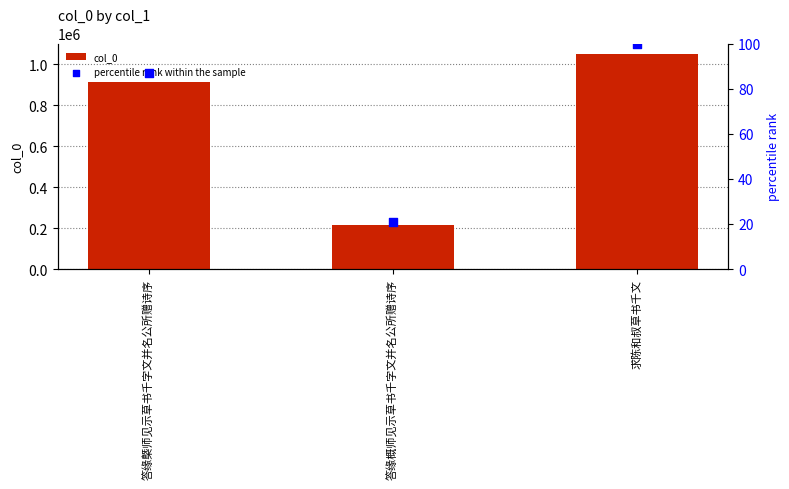

What are all the series names shown in the legend?

col_0, percentile rank within the sample